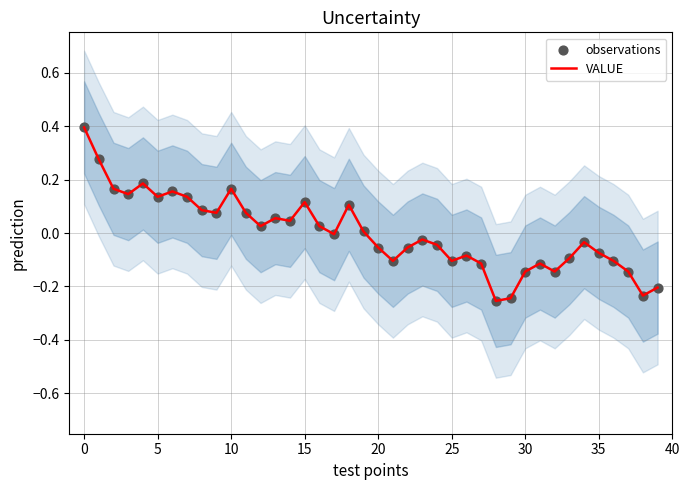

What is the highest value of the VALUE series?

0.4